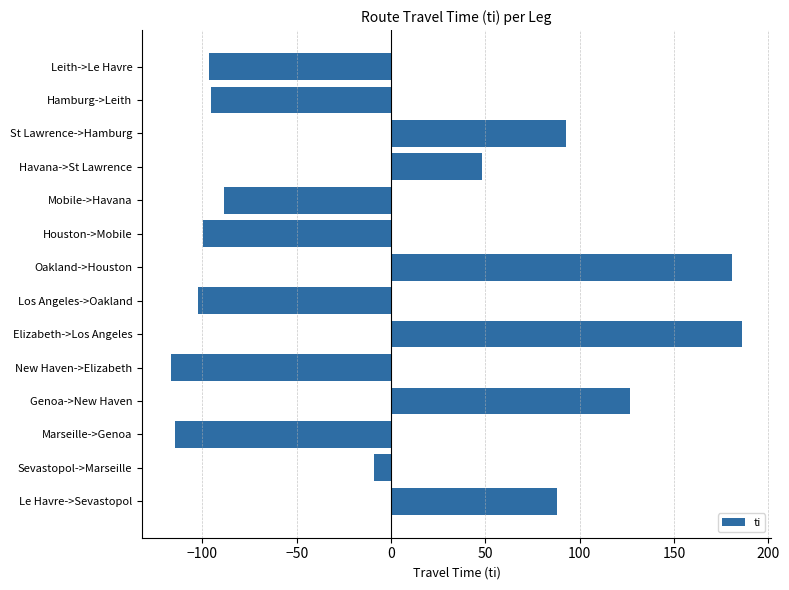

What is the difference between the maximum and minimum values?

303.0